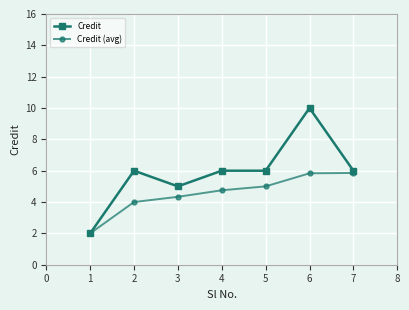

What is the value of the Credit point at the 1st from the left?

2.0